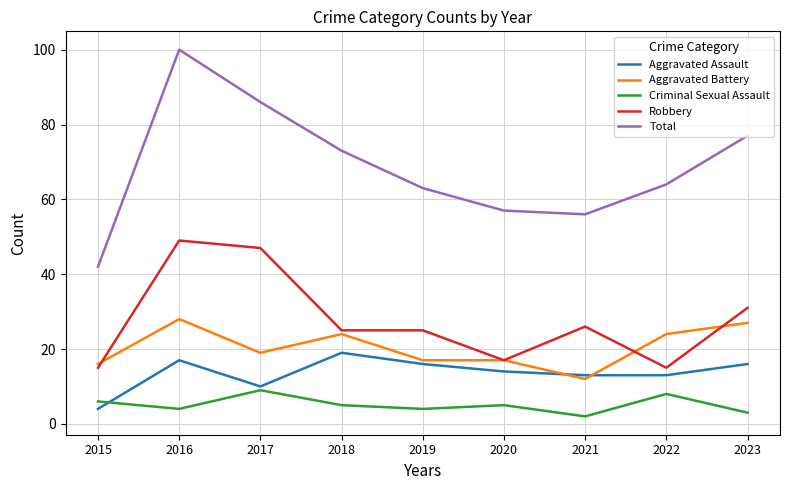

Count the number of data series in this chart.

5